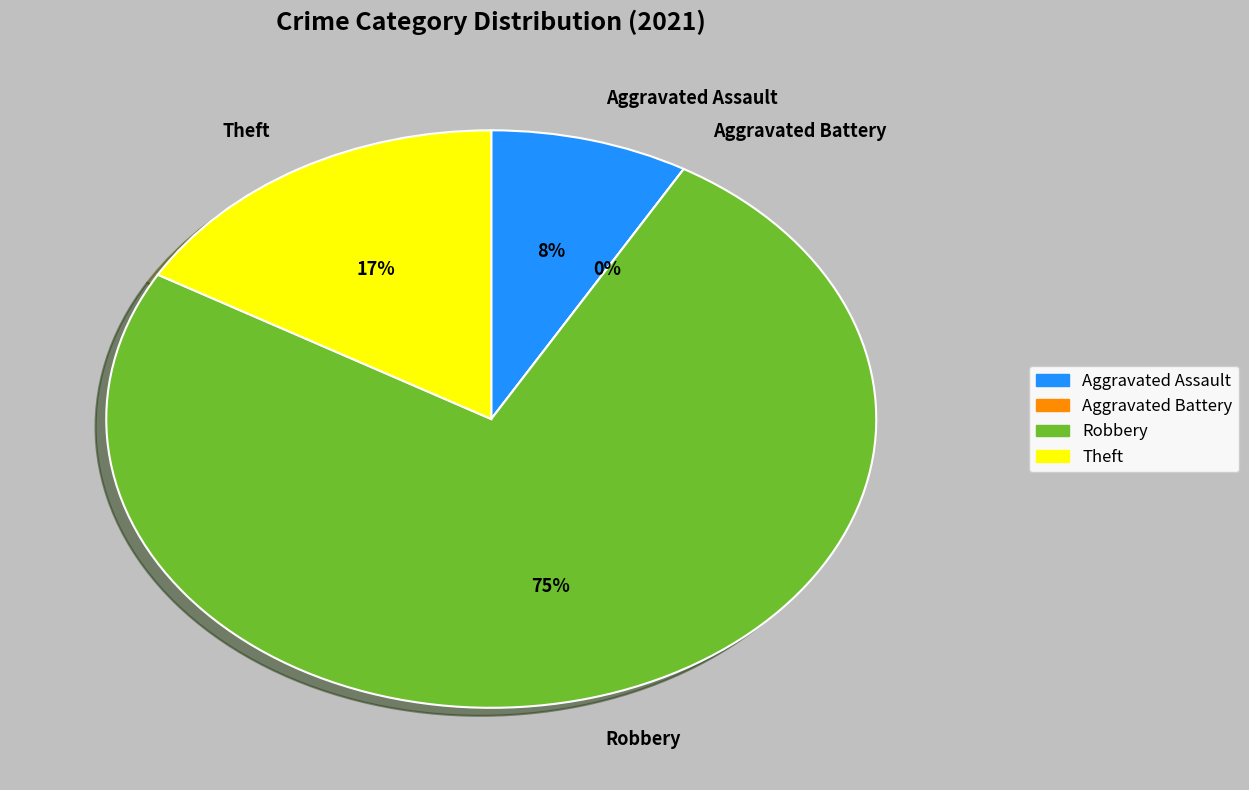

Is the sum of Robbery and Theft greater than half?

Yes